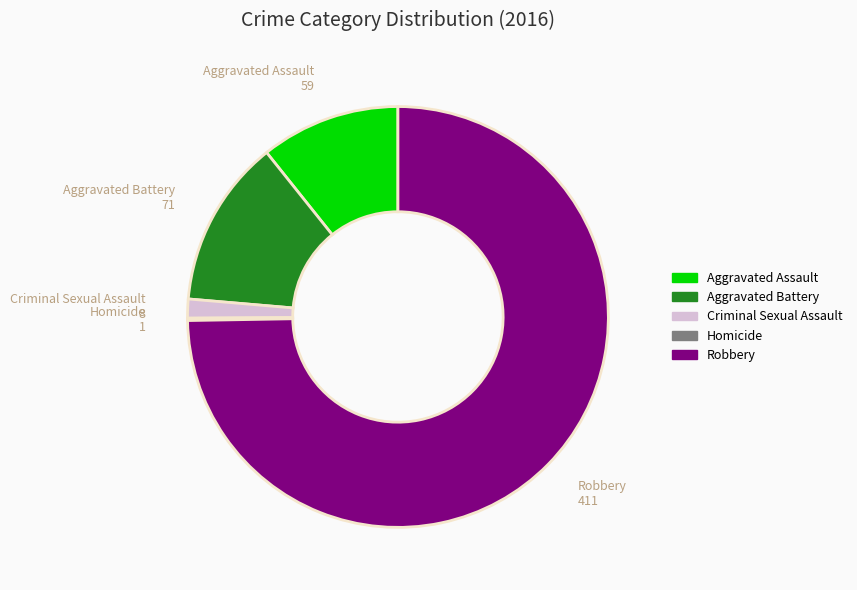

The Criminal Sexual Assault slice represents 1% of the pie. True or false?

True